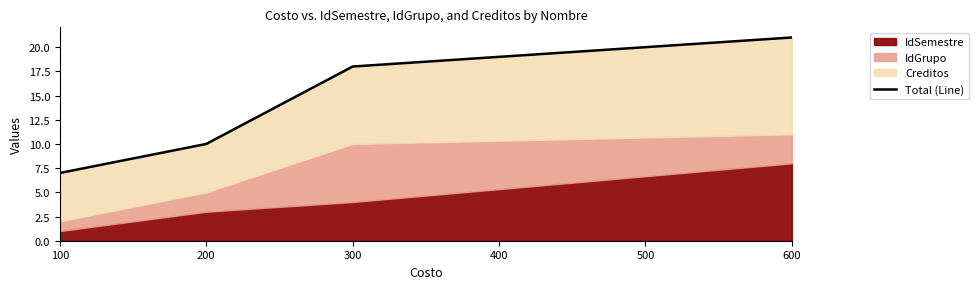

Between 600 and 200, which is larger?

600